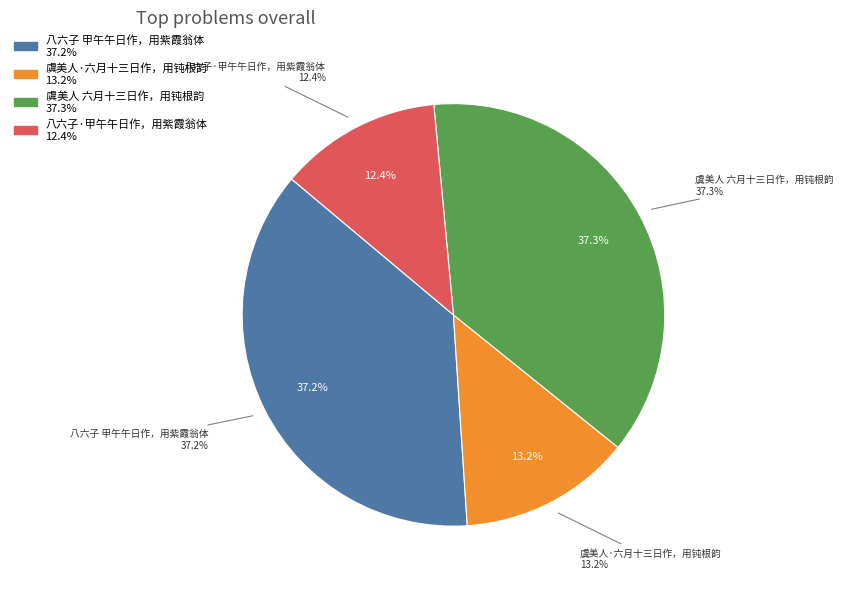

Which has a higher value, 虞美人 六月十三日作，用钝根韵 or 八六子·甲午午日作，用紫霞翁体?

虞美人 六月十三日作，用钝根韵